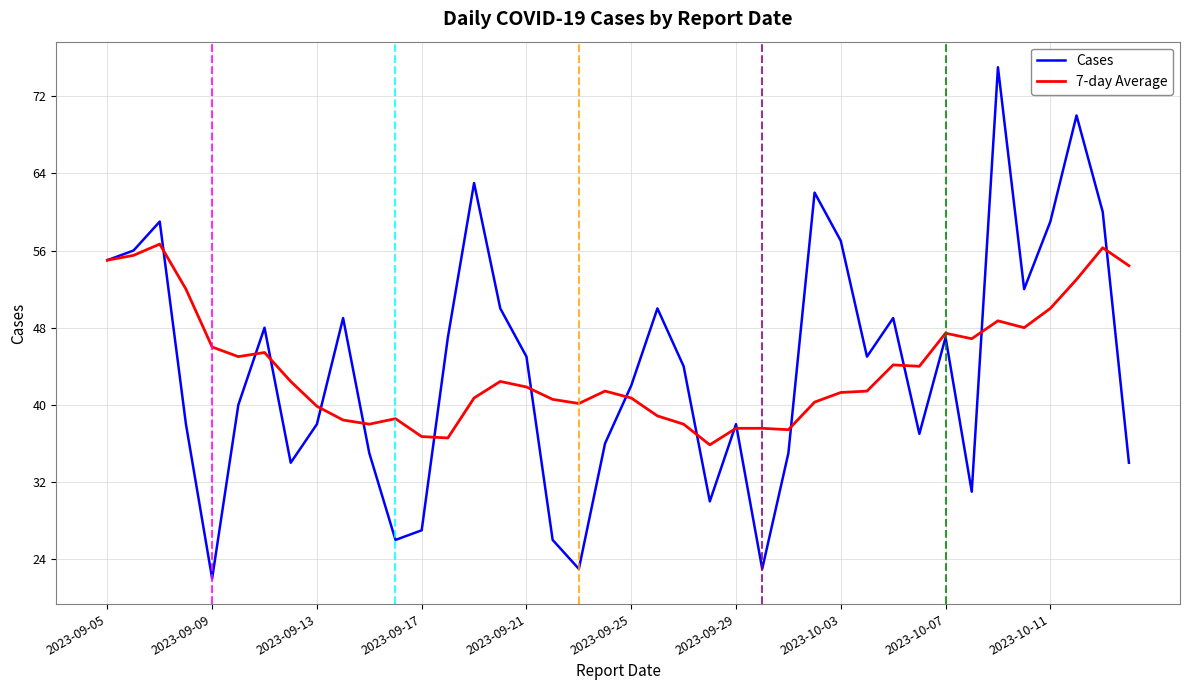

Which series has the largest range (max minus min)?

Cases